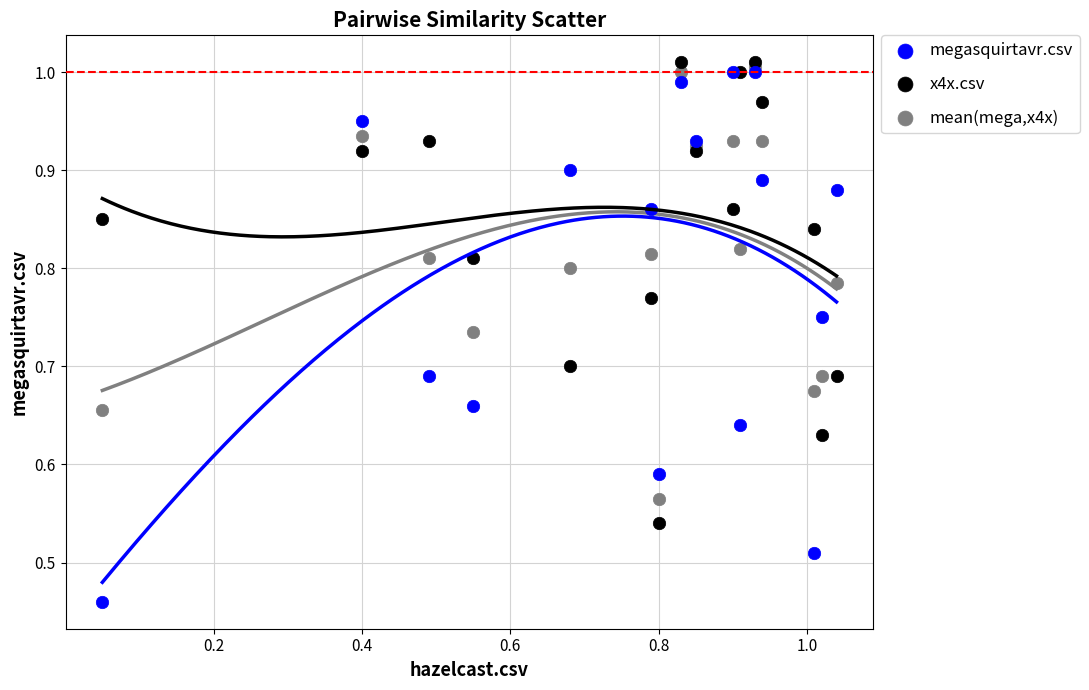

Which series has the largest Y range (max minus min)?

megasquirtavr.csv